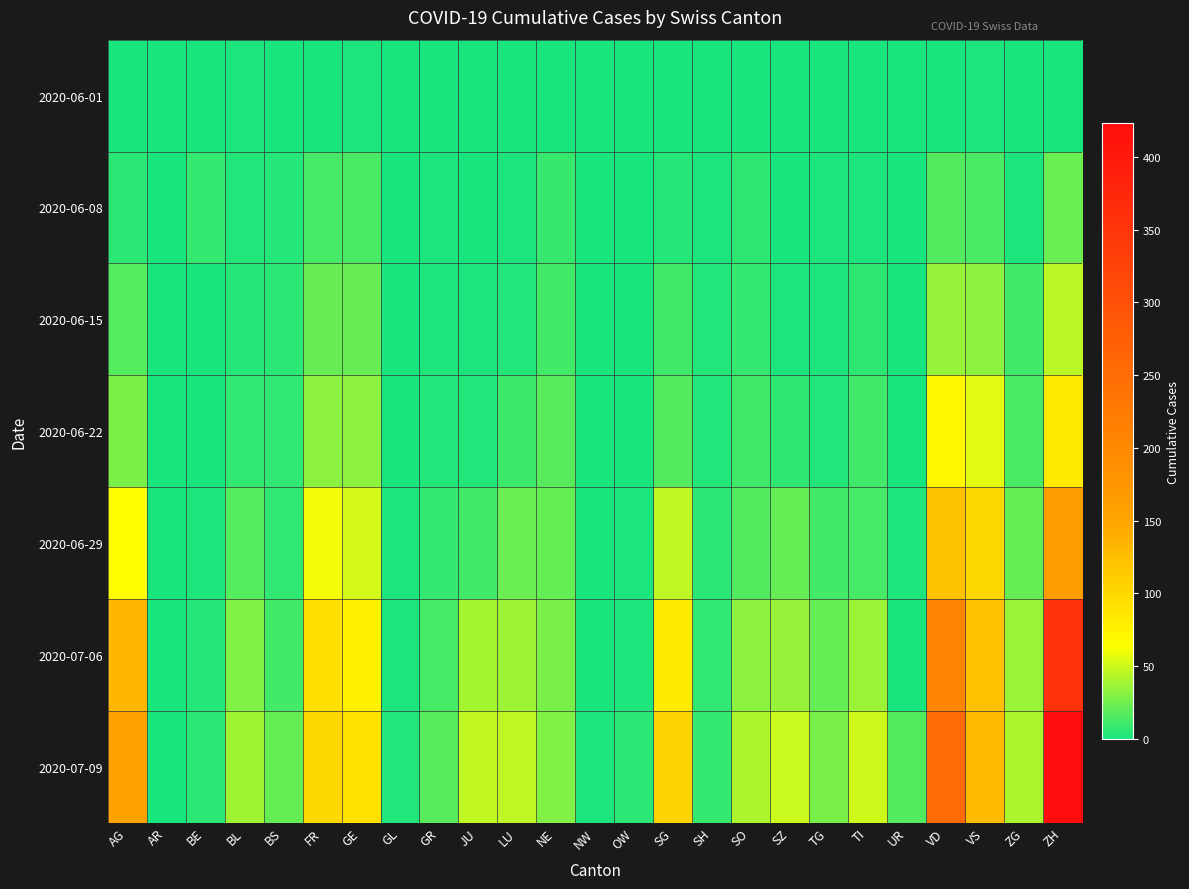

Which category has the lowest value across all series?

AG